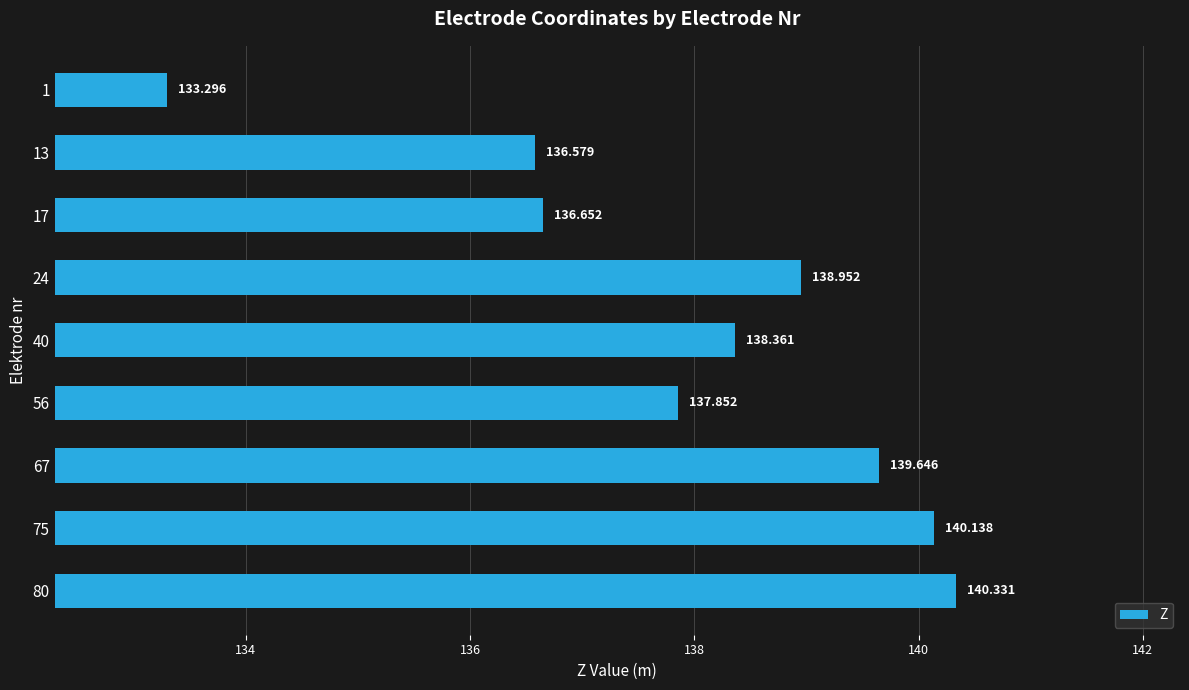

List the labels in order of value, smallest first.

1, 13, 17, 56, 40, 24, 67, 75, 80